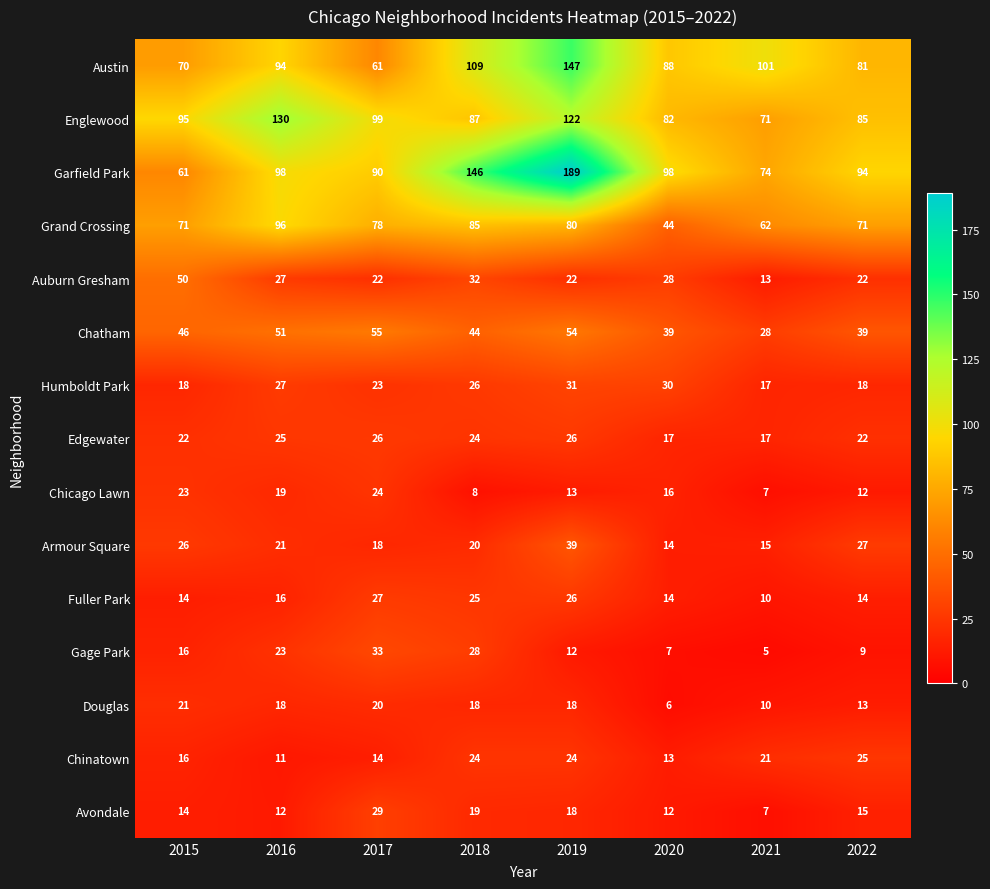

The Chicago Lawn series shows 4 at 2021. True or false?

False